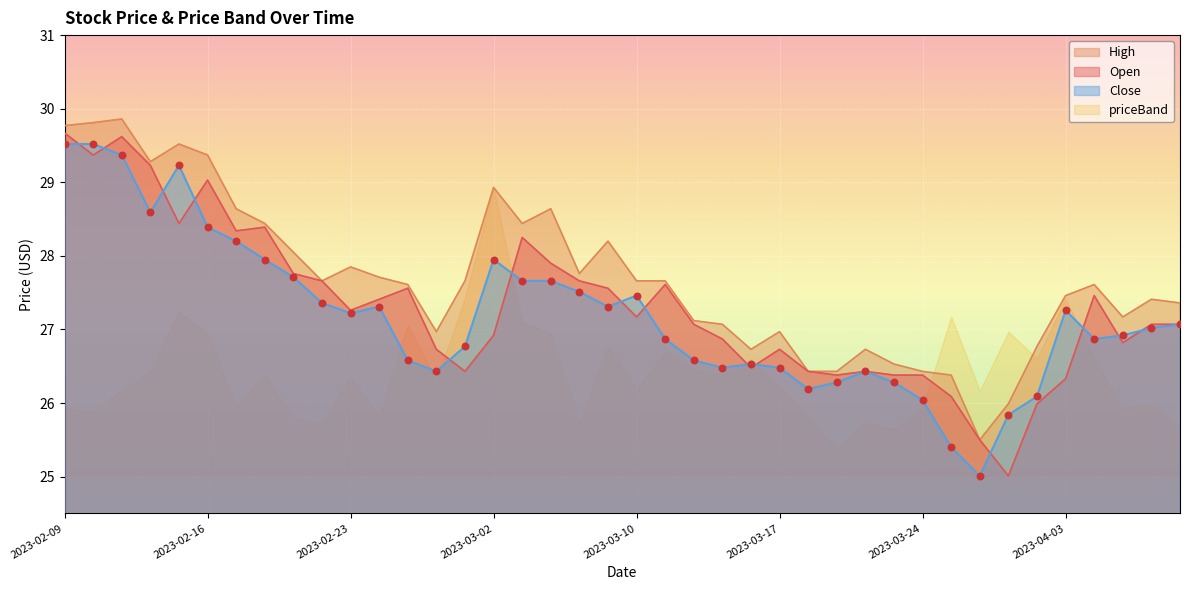

Which series has the largest Y range (max minus min)?

Open